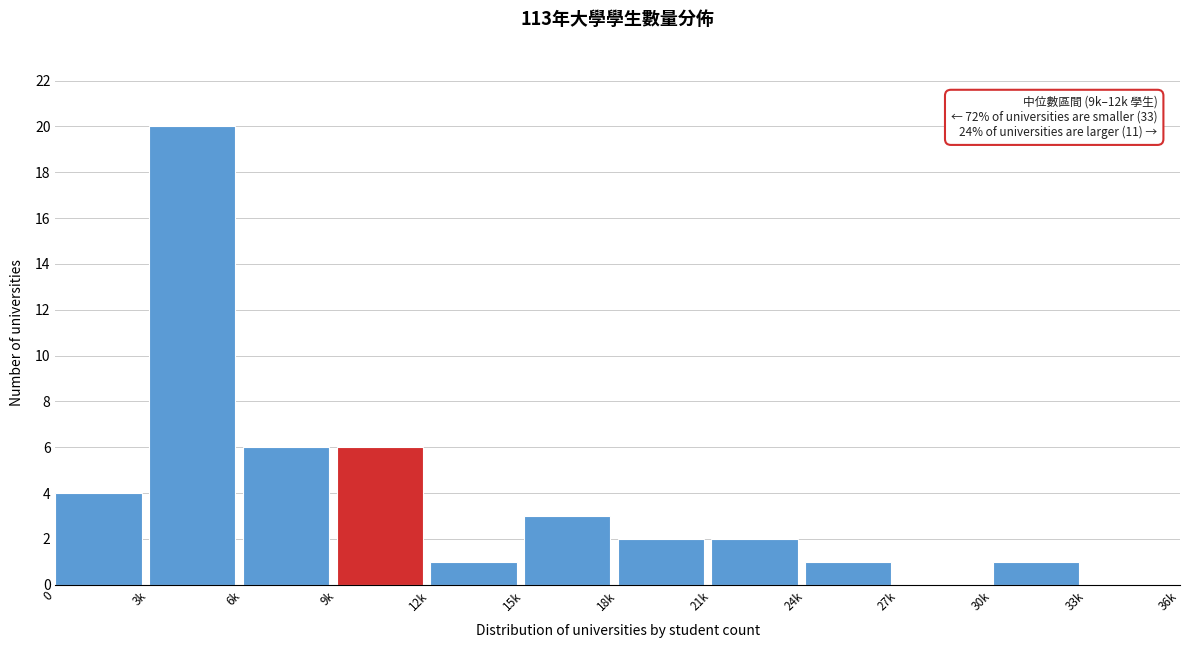

Reading right to left, transcribe all the data shown in this chart.

33k=0	30k=1	27k=0	24k=1	21k=2	18k=2	15k=3	12k=1	9k=6	6k=6	3k=20	0=4